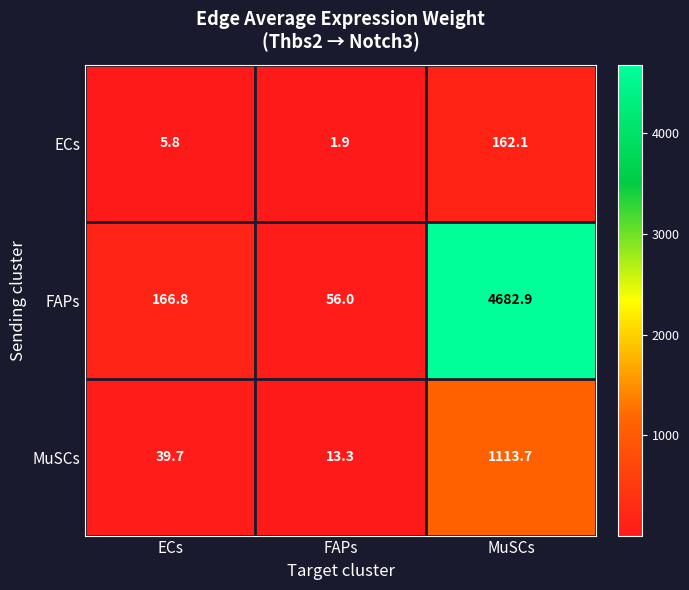

What is the maximum value shown in the chart?

4682.9